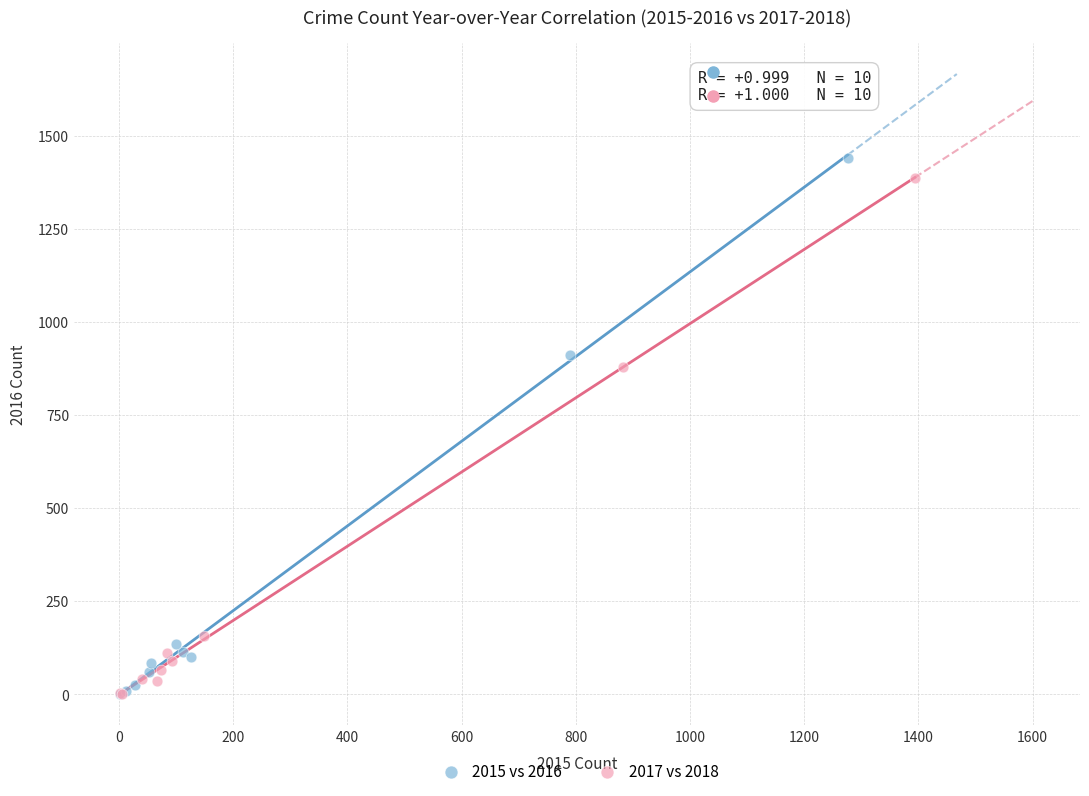

Which series has the widest spread of Y values?

2015 vs 2016